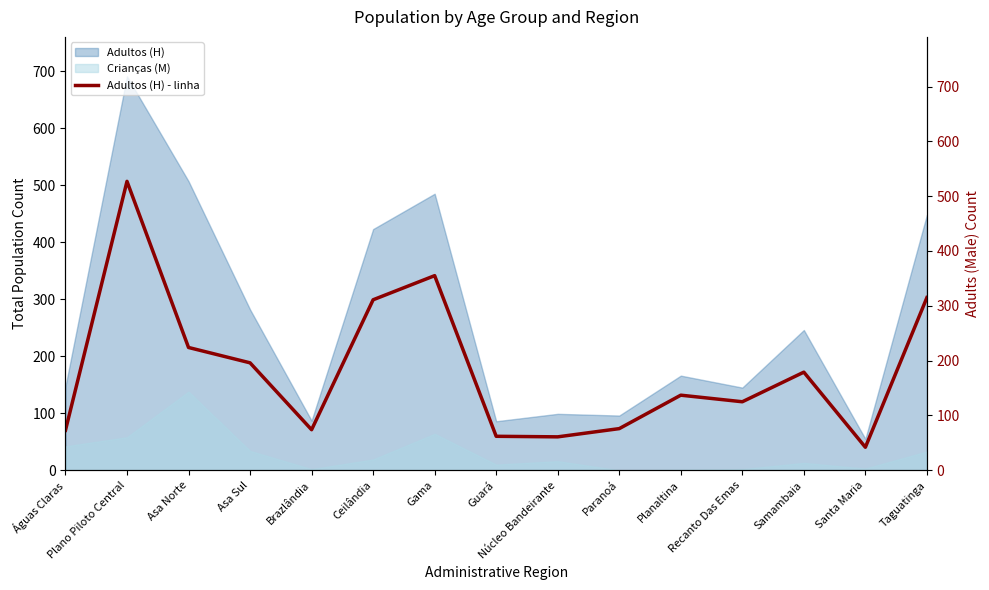

How many points are higher than both their immediate neighbors (excluding endpoints)?

4